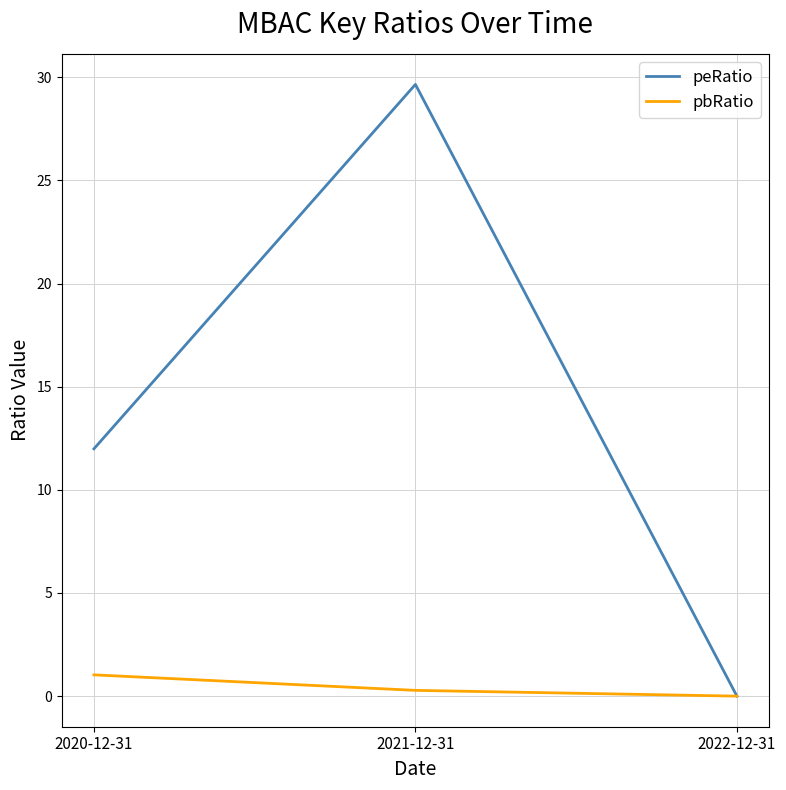

At which label does pbRatio reach its peak?

2020-12-31